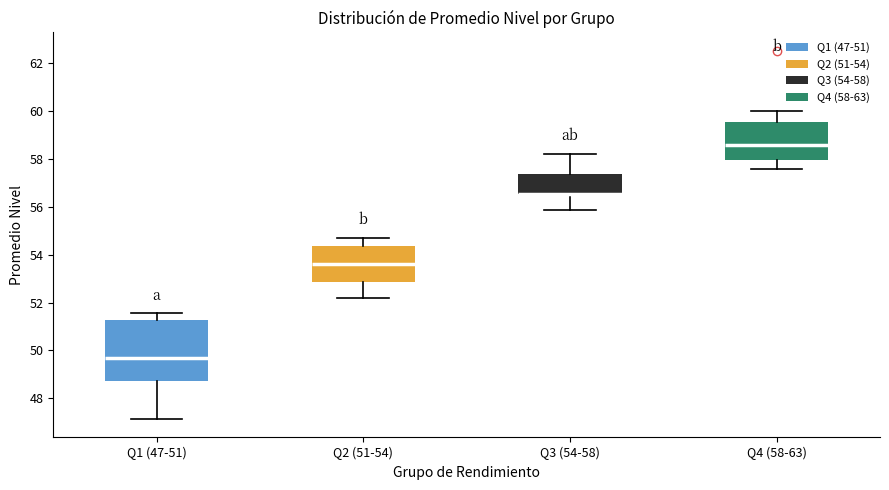

Where is the lower edge of the box for Q4 (58-63) on the y-axis? The values are not printed on the chart, so give them approximately, as read against the axis.

58.0